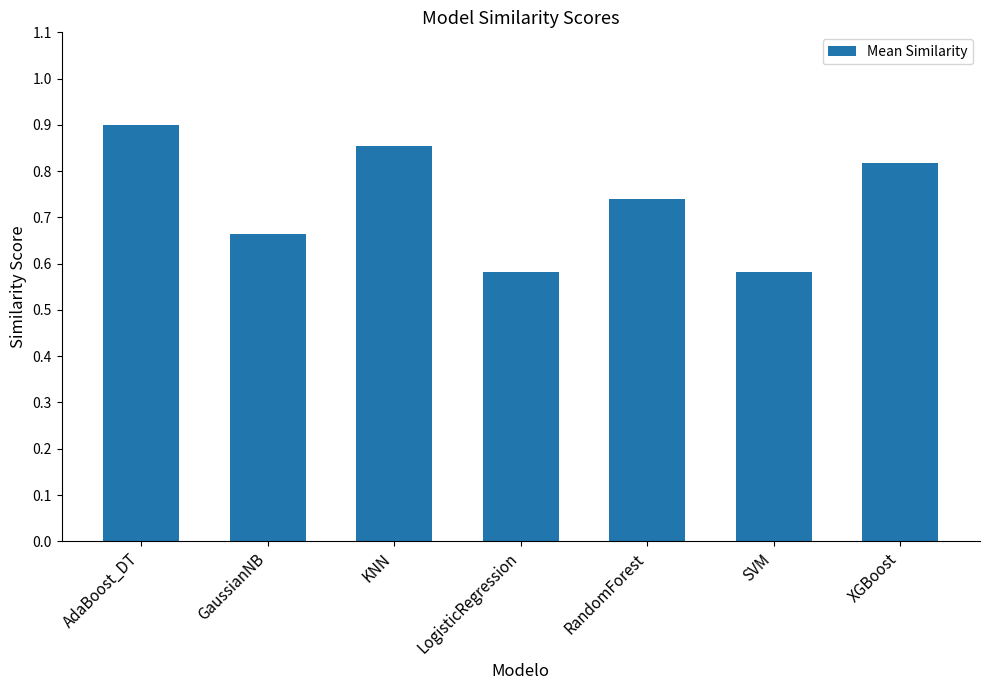

Which label corresponds to the largest value in the chart?

AdaBoost_DT